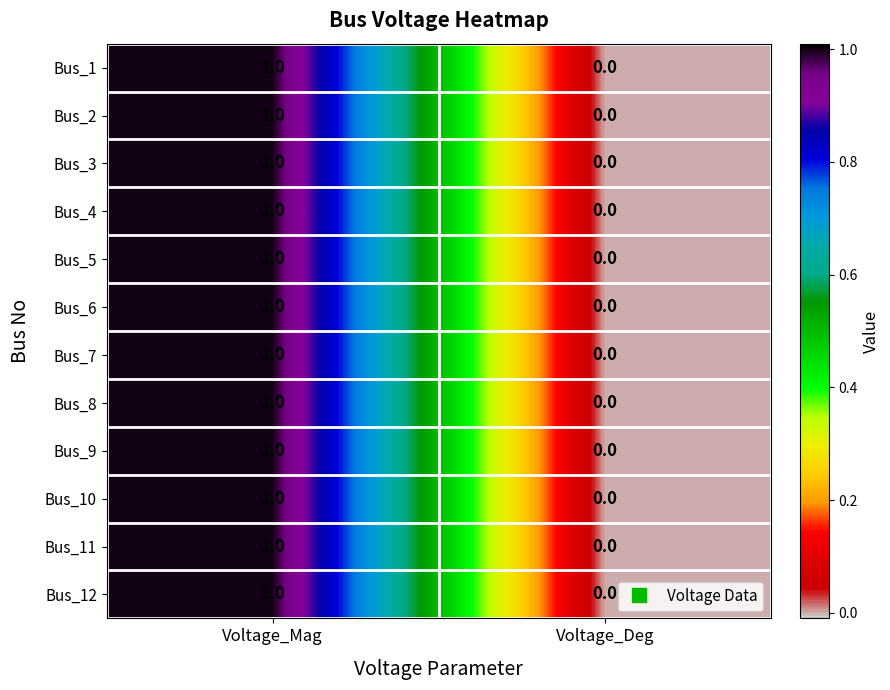

At which label is Bus_2 closest to 0?

Voltage_Deg